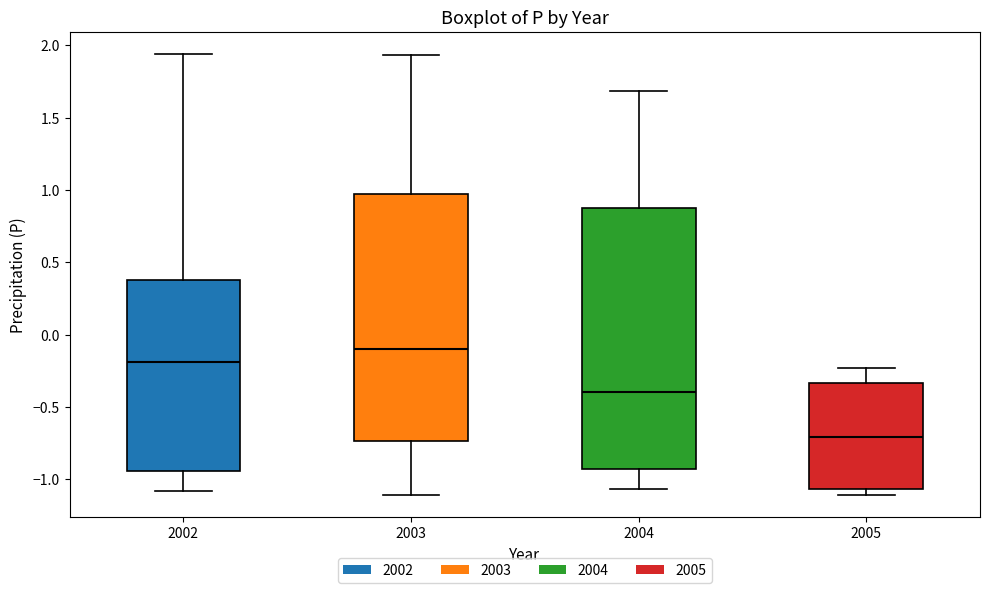

Reading left to right, transcribe this box plot: for each box, give where its median line is, the range the box spans, and where its two whiskers end, as read against the y-axis. The values are not printed on the chart, so give them approximately, as read against the axis.

2002: median -0.20, box -0.95 to 0.40, whiskers -1.10 to 1.95
2003: median -0.10, box -0.75 to 0.95, whiskers -1.10 to 1.95
2004: median -0.40, box -0.95 to 0.90, whiskers -1.05 to 1.70
2005: median -0.70, box -1.05 to -0.35, whiskers -1.10 to -0.25